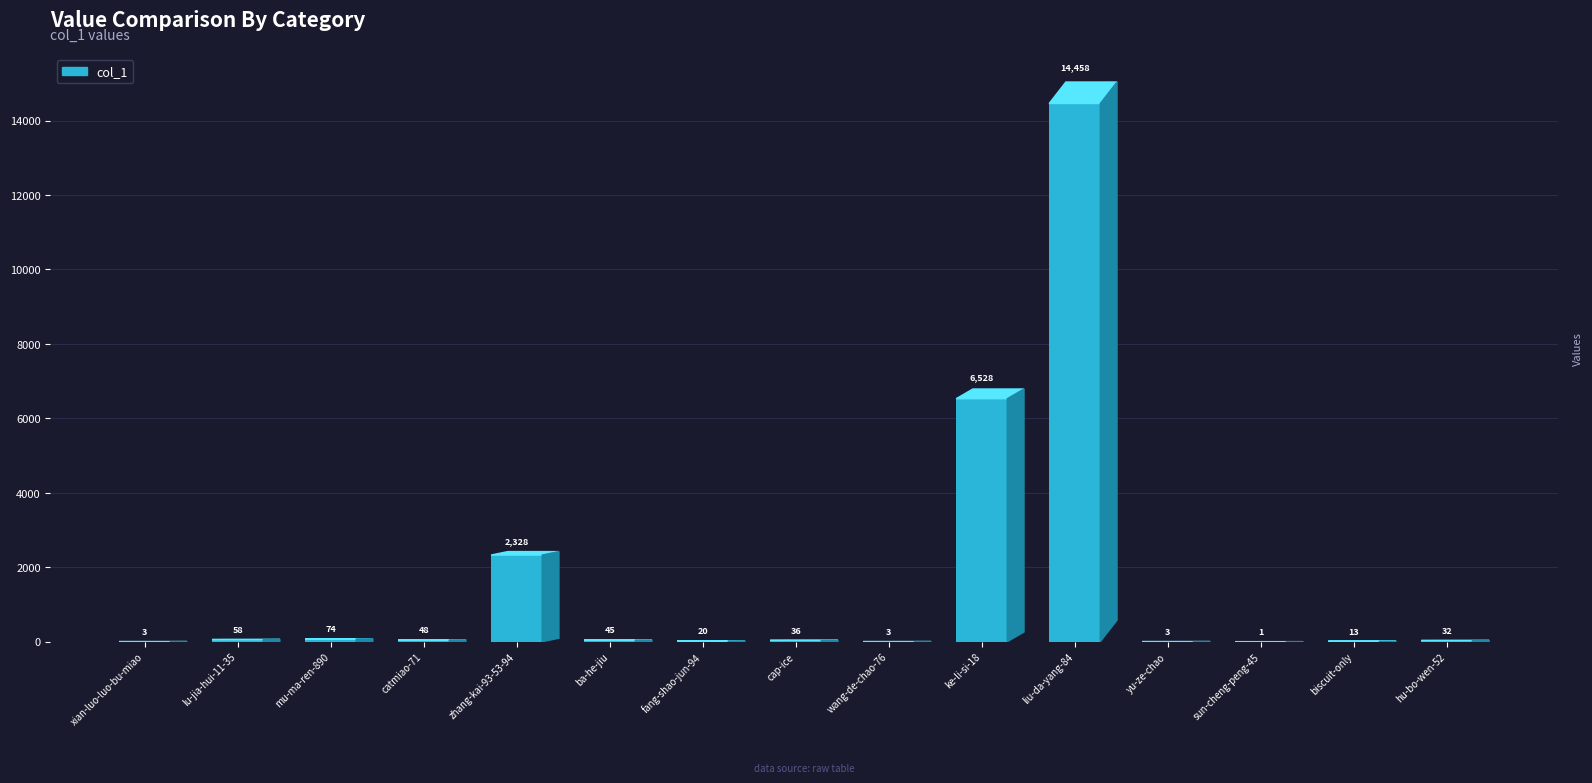

True or false: the data shows 1 at wang-de-chao-76.

False